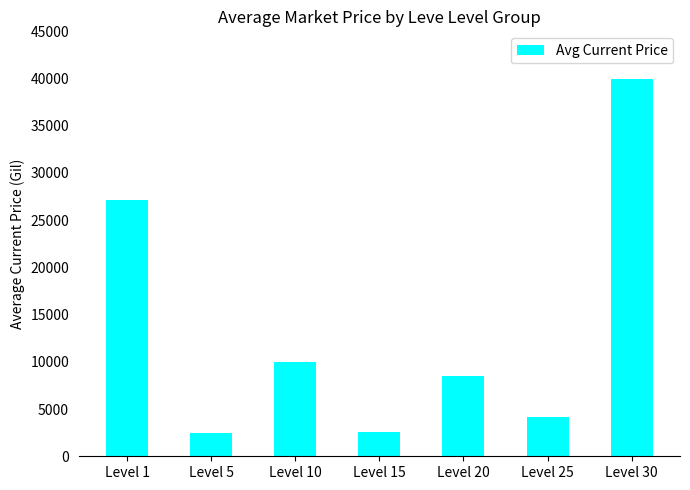

What is the sum of the values at Level 1 and Level 15?

29697